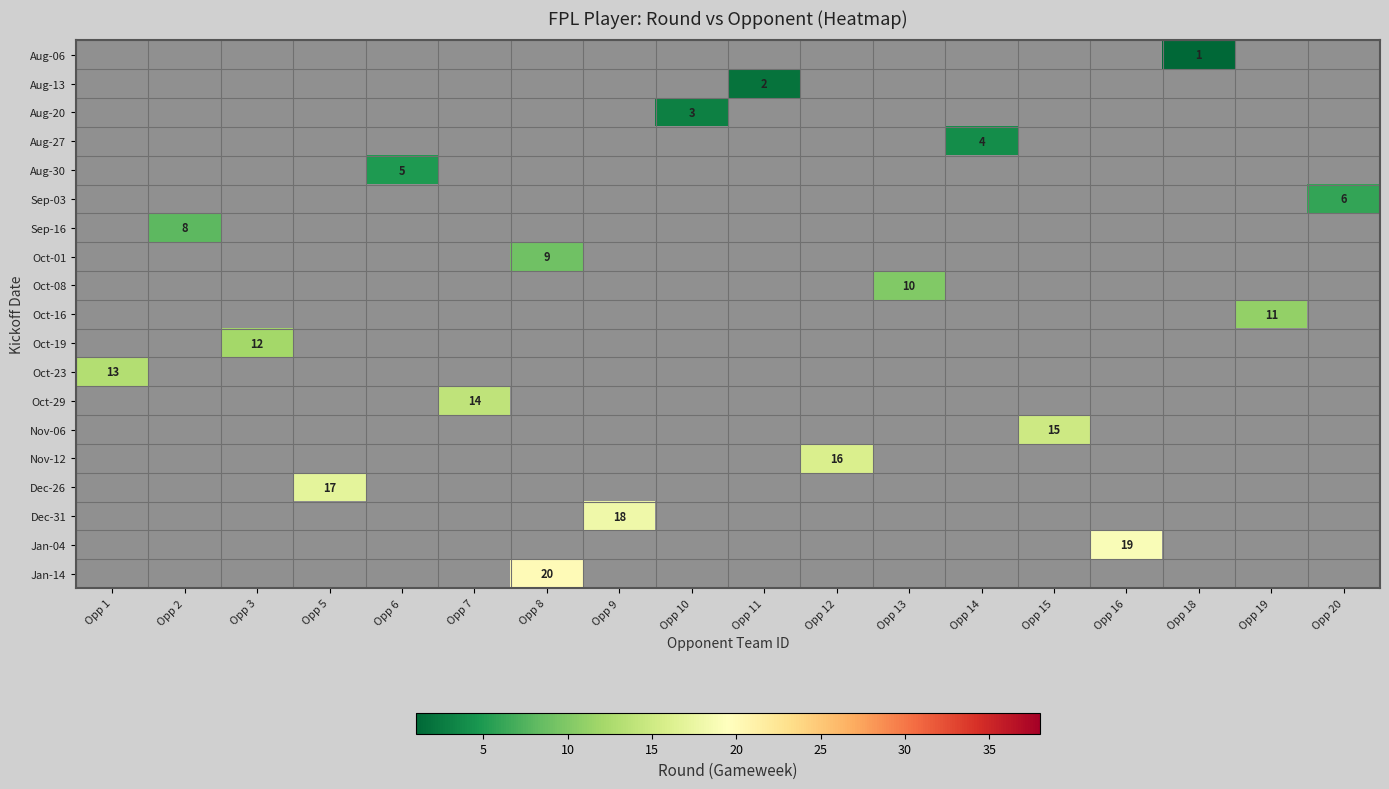

What is the smallest value displayed?

1.0